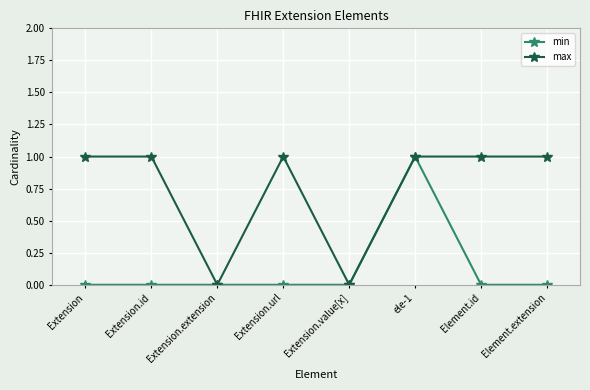

True or false: min has more than 0 interior local peaks.

True